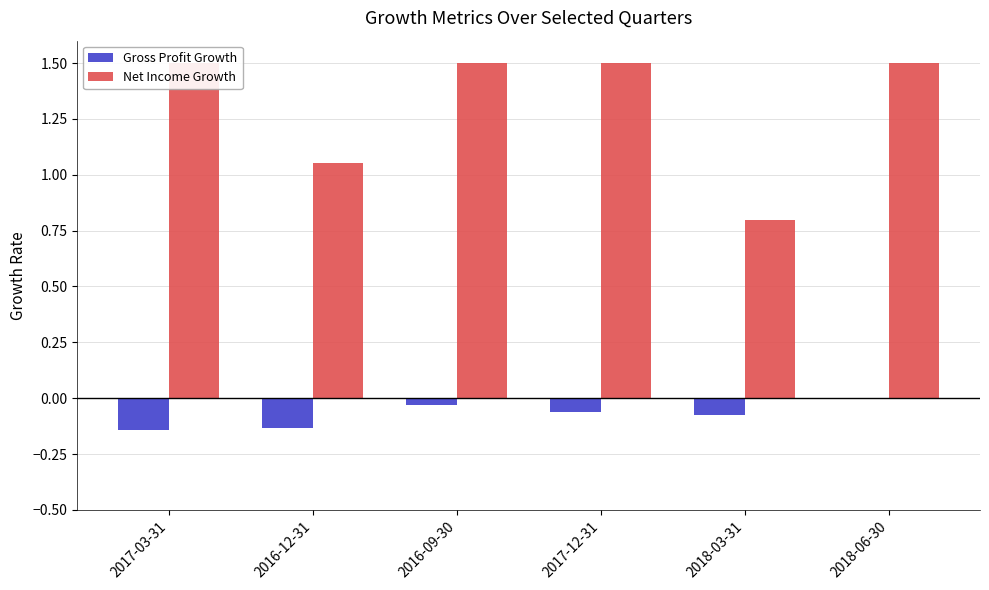

Between 2016-12-31 and 2017-03-31, which is larger?

2016-12-31